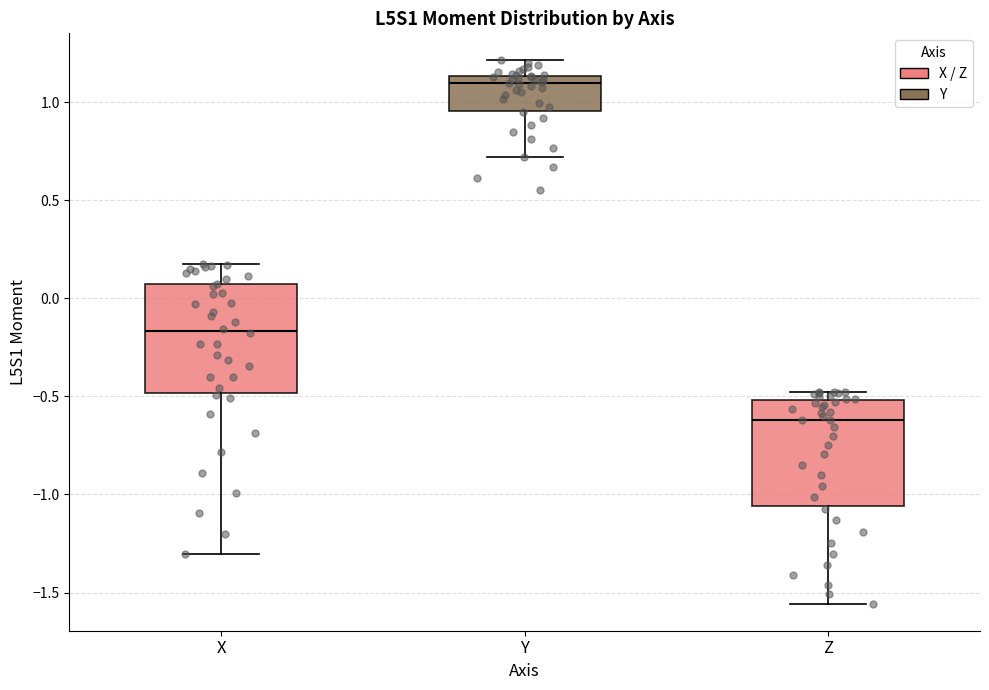

Reading left to right, transcribe this box plot: for each box, give where its median line is, the range the box spans, and where its two whiskers end, as read against the y-axis. The values are not printed on the chart, so give them approximately, as read against the axis.

X: median -0.15, box -0.50 to 0.05, whiskers -1.30 to 0.15
Y: median 1.10, box 0.95 to 1.15, whiskers 0.70 to 1.20
Z: median -0.60, box -1.05 to -0.50, whiskers -1.55 to -0.50 (just above the box's upper edge)